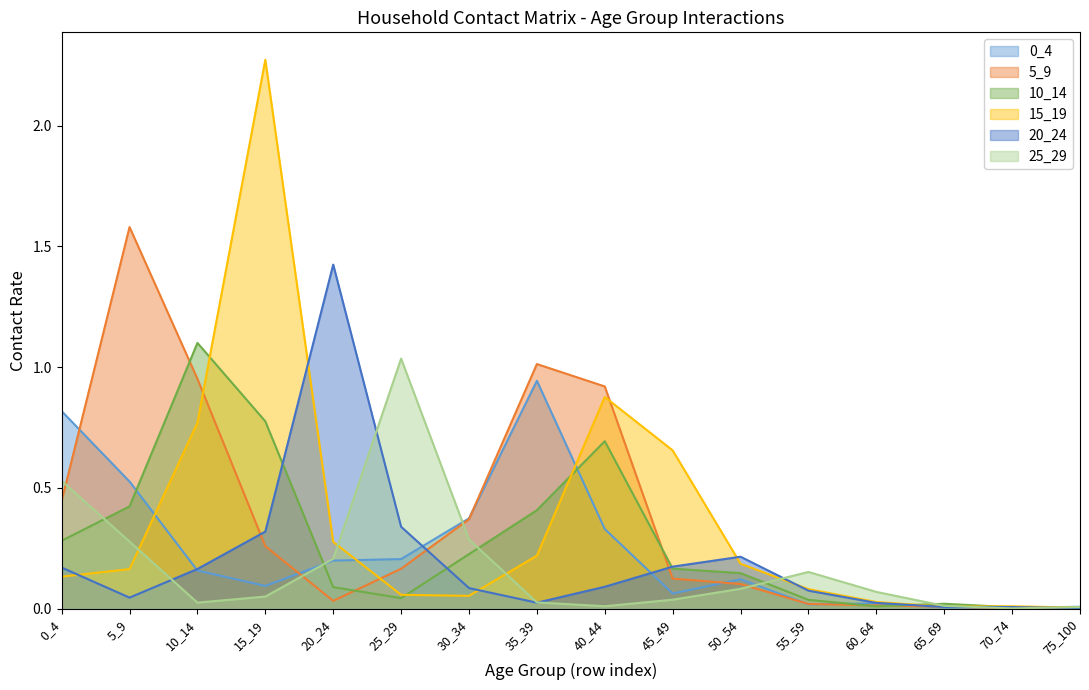

What is the value of the 20_24 point at the 10th from the left?

0.2